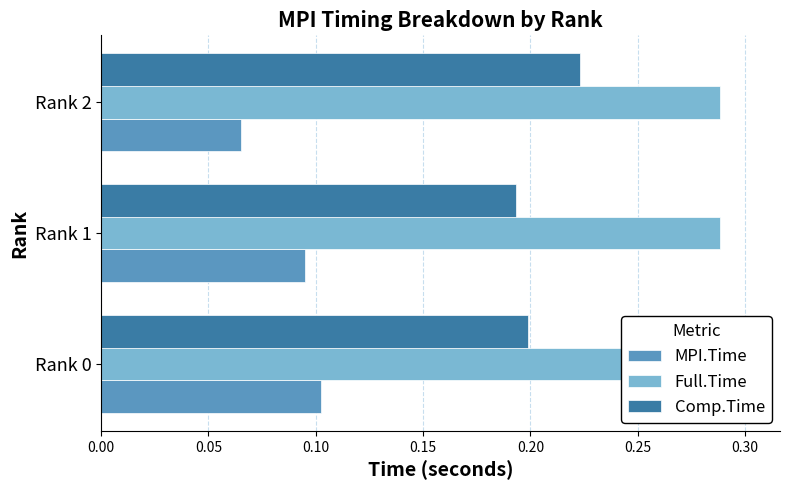

What is the maximum value shown in the chart?

0.3